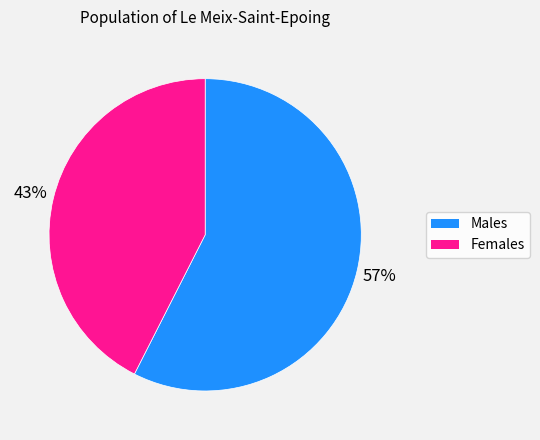

True or false: Females accounts for 43% of the total.

True